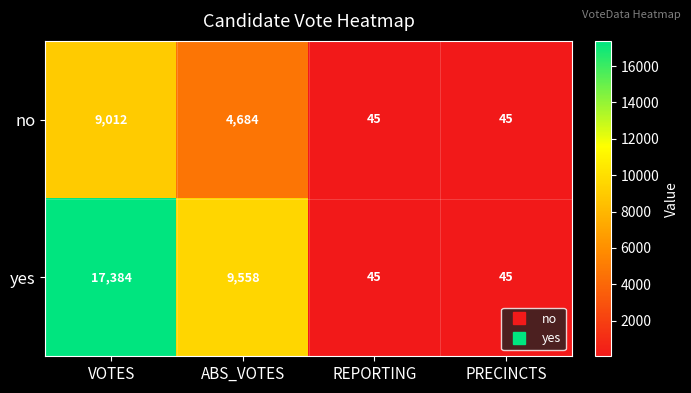

At which category is the sum across all series the highest?

VOTES